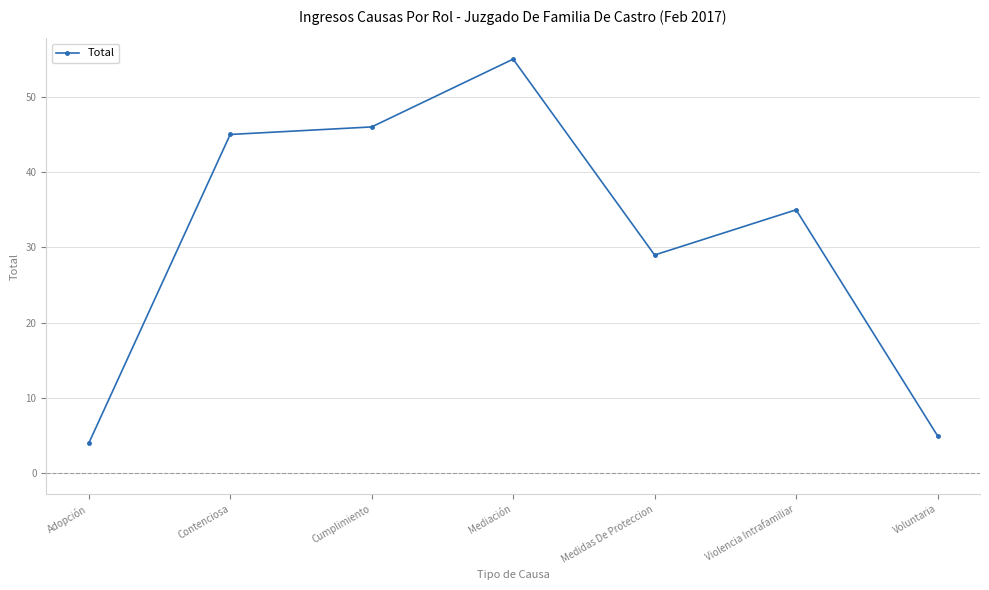

Read the value at Violencia Intrafamiliar, to the nearest 5.

35